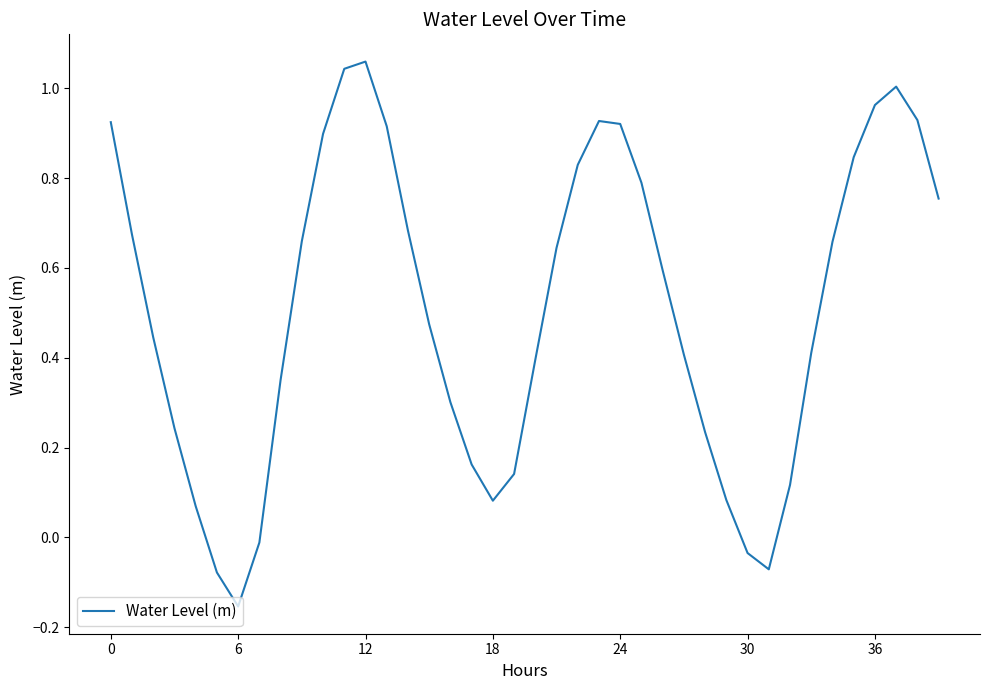

Which category has the lowest value across all series?

6